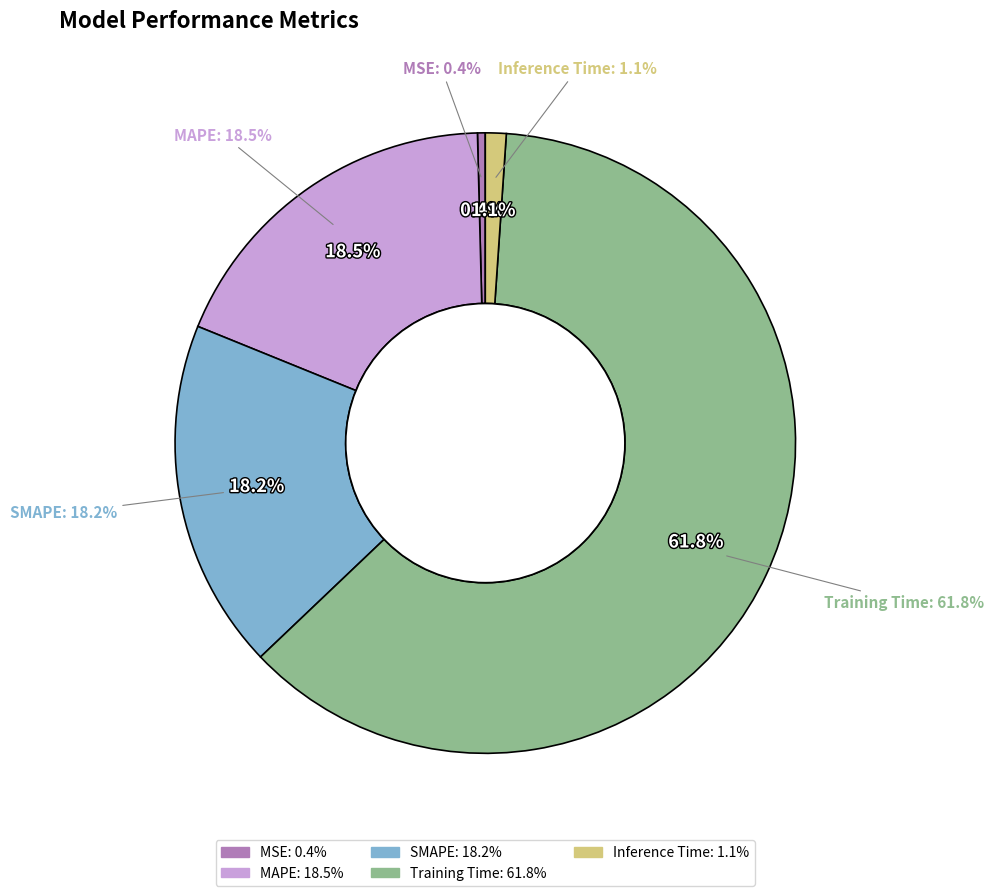

To the nearest percent, what is the combined percentage of MAPE and Inference Time?

20%